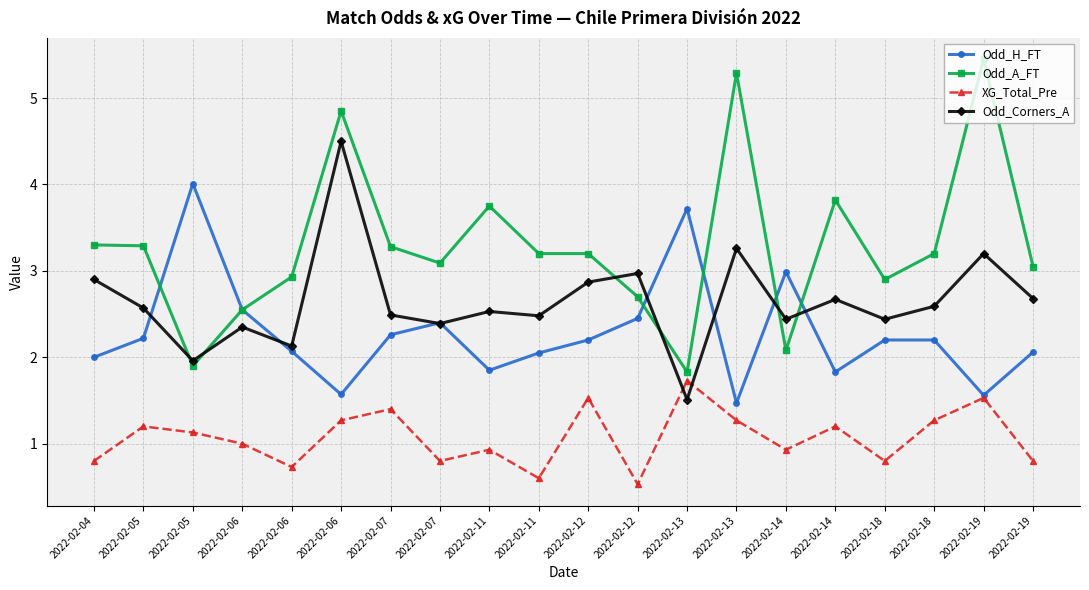

True or false: Odd_H_FT and XG_Total_Pre intersect in this chart.

False